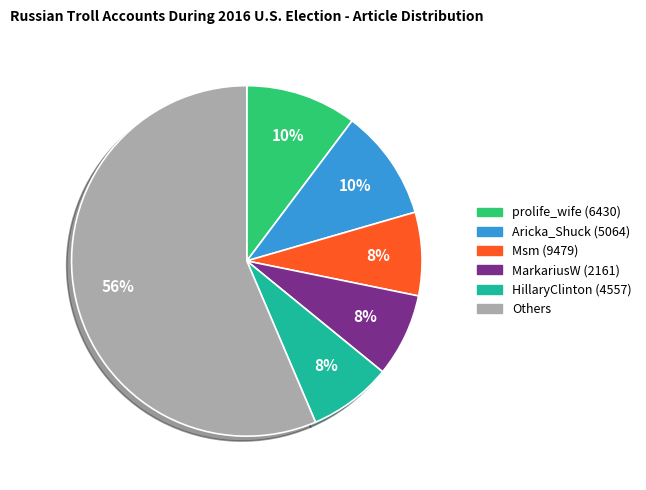

To the nearest percent, what is the average slice percentage?

17%